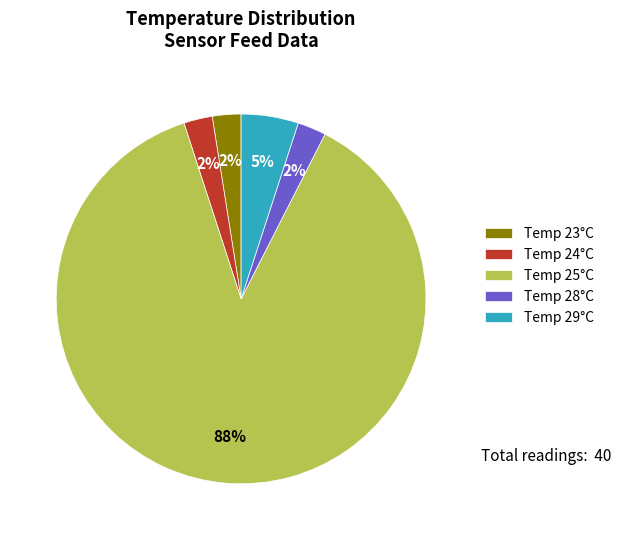

To the nearest percent, what portion does Temp 28°C represent?

3%